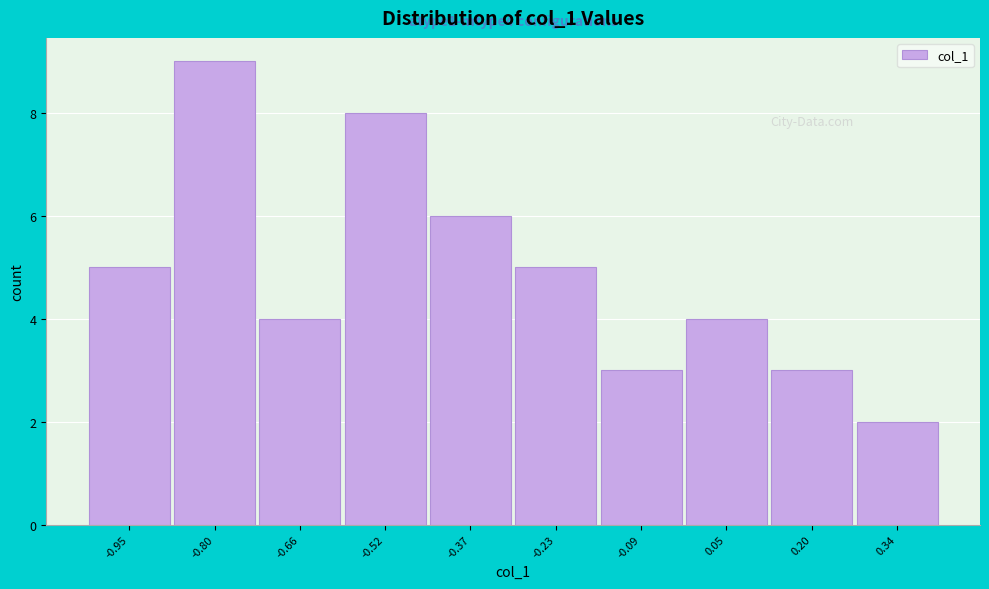

Reading left to right, extract all data points from this chart.

5	9	4	8	6	5	3	4	3	2